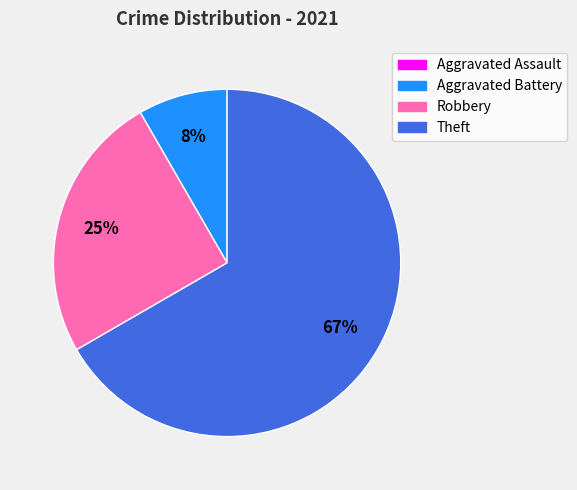

Does Theft account for over 50% of the chart?

Yes